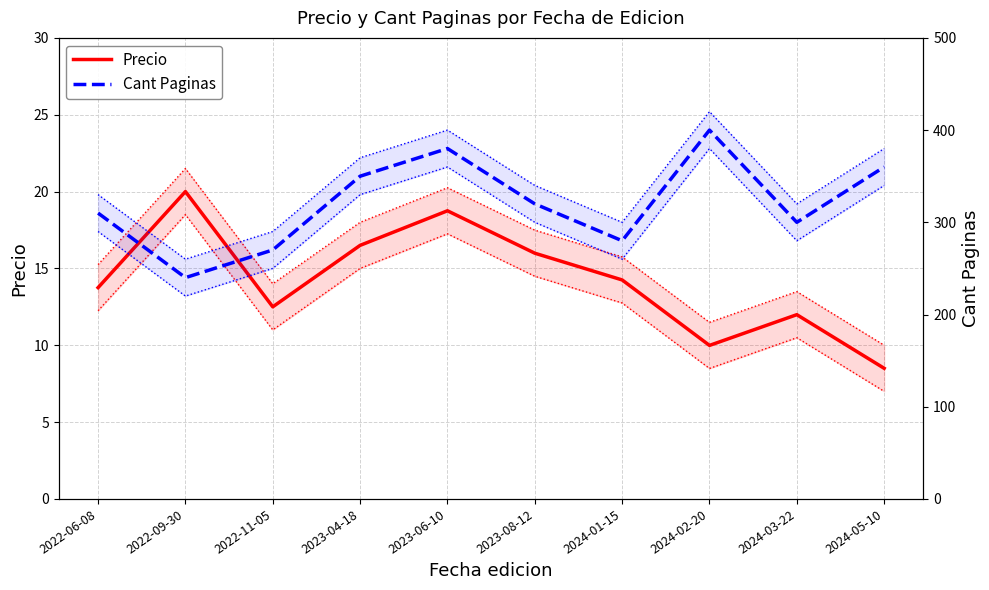

True or false: Precio and Cant Paginas cross at least once.

False